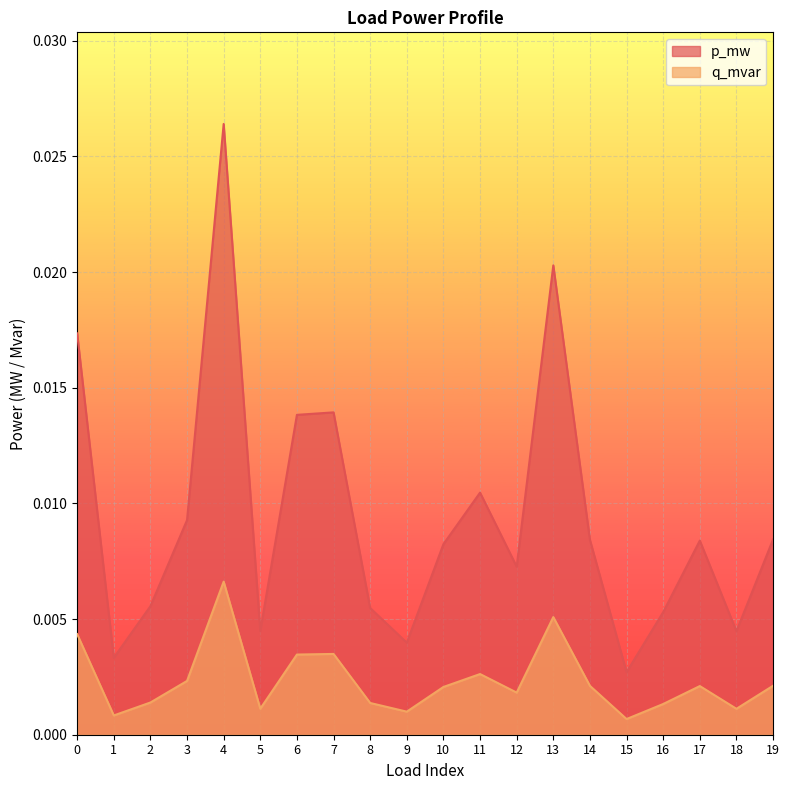

Which label corresponds to the largest value in the chart?

4